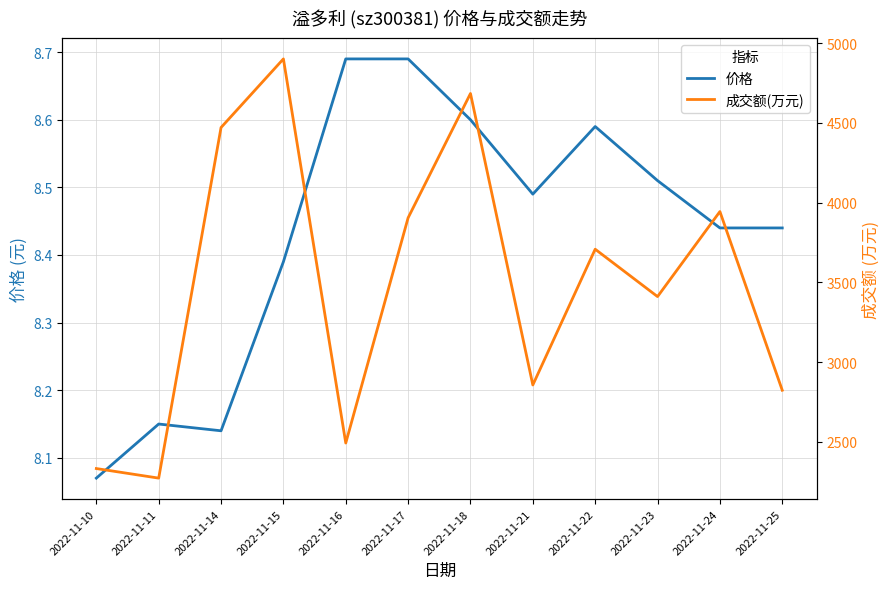

What is the value of the 价格 point at the 2nd from the left?

8.2